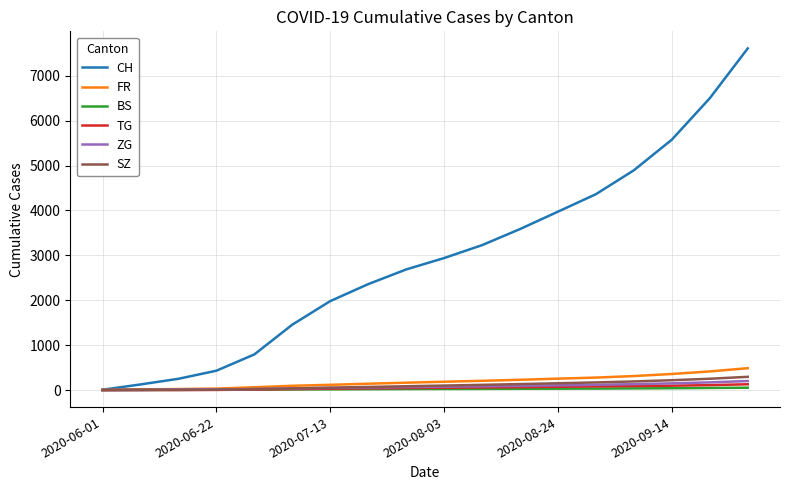

Which series has the largest total across all categories?

CH